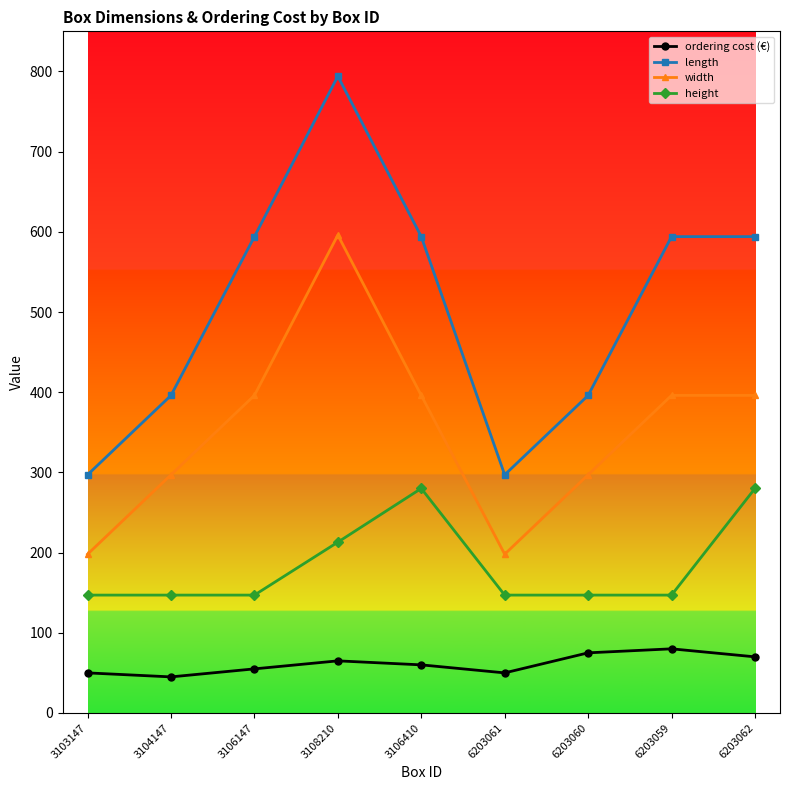

True or false: length and ordering cost (€) intersect in this chart.

False